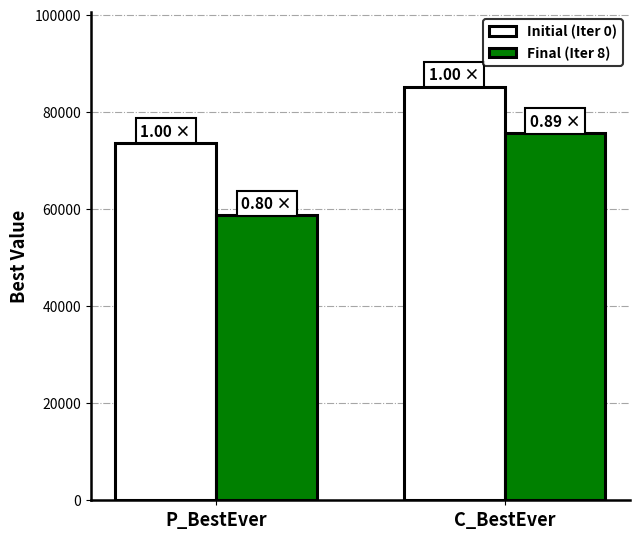

What is the difference between the highest and lowest values at P_BestEver?

14886